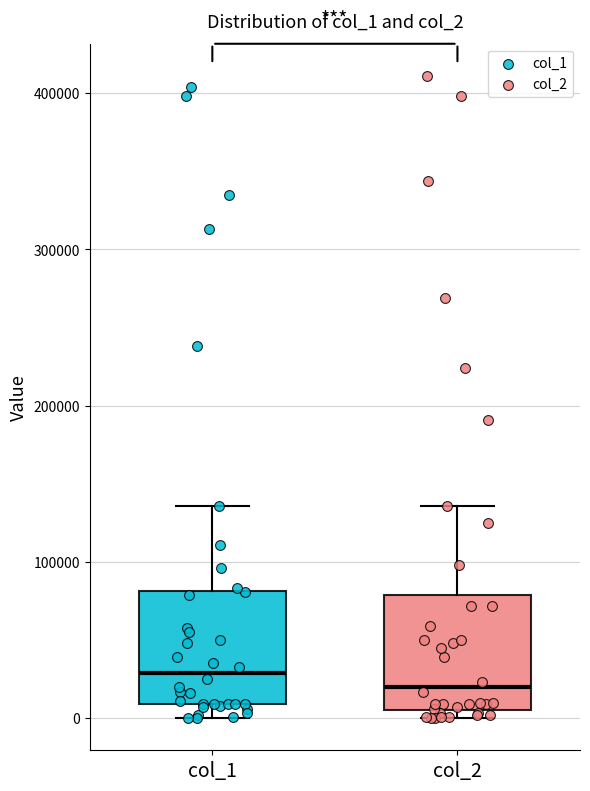

Reading left to right, transcribe this box plot: for each box, give where its median line is, the range the box spans, and where its two whiskers end, as read against the y-axis. The values are not printed on the chart, so give them approximately, as read against the axis.

col_1: median 30000, box 10000 to 80000, whiskers 0 to 140000
col_2: median 20000, box 10000 to 80000, whiskers 0 to 140000